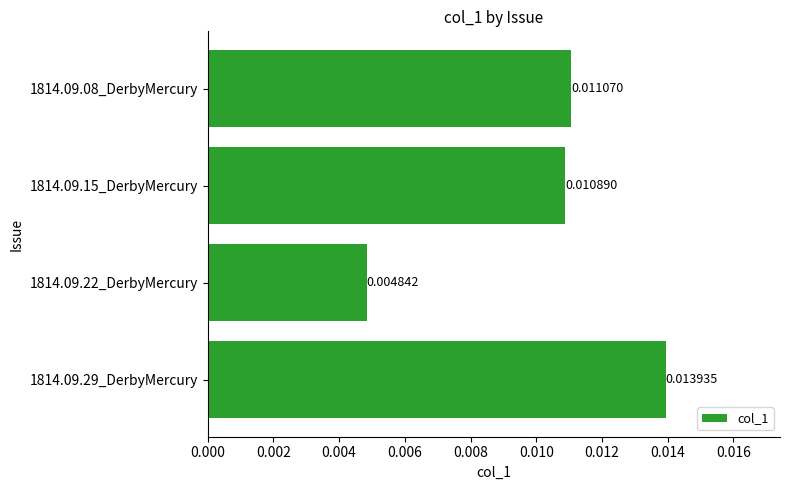

Which category has the lowest value across all series?

1814.09.22_DerbyMercury